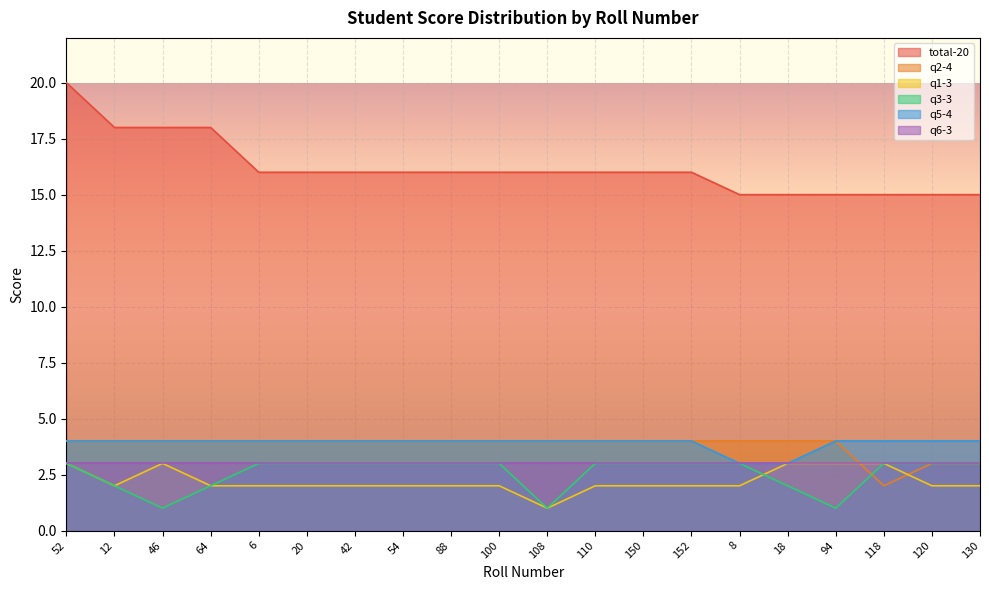

Does the chart display data point markers on the line(s)?

No